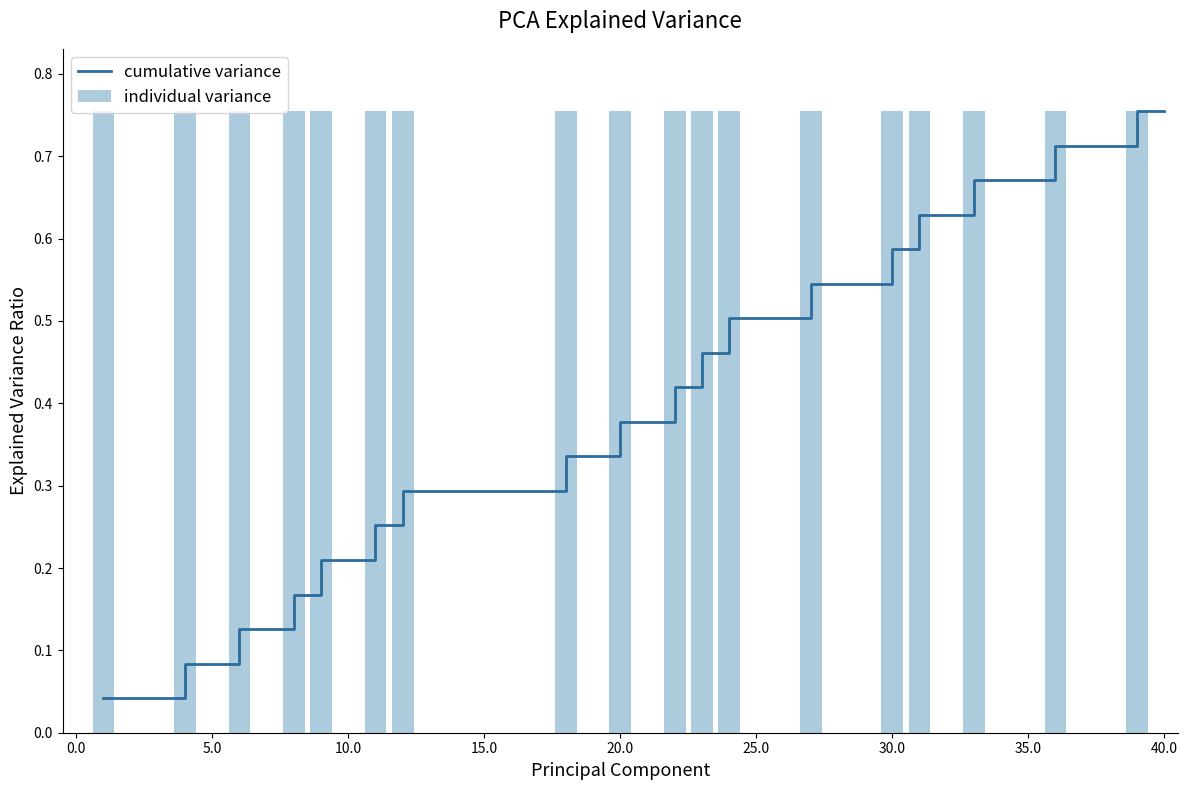

At how many categories does at least one series exceed 0?

40